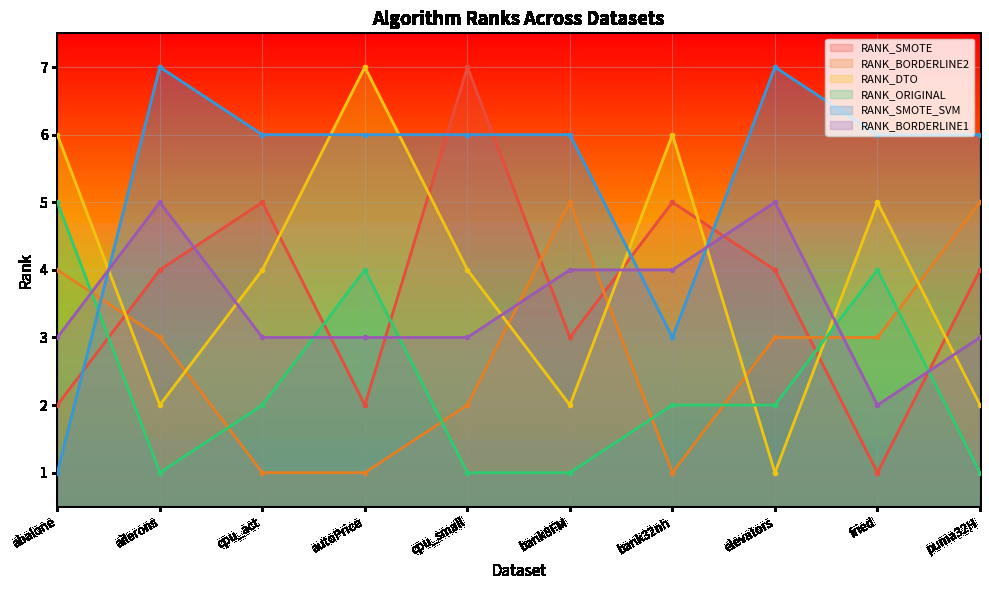

What is the minimum value for RANK_SMOTE?

1